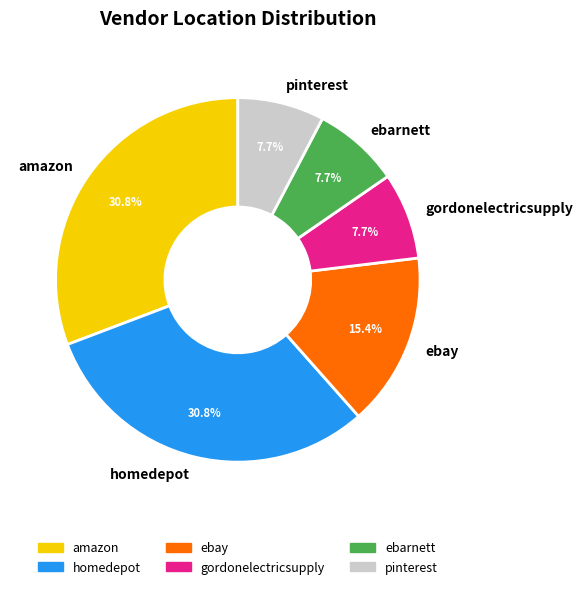

Is ebay the majority of the pie?

No